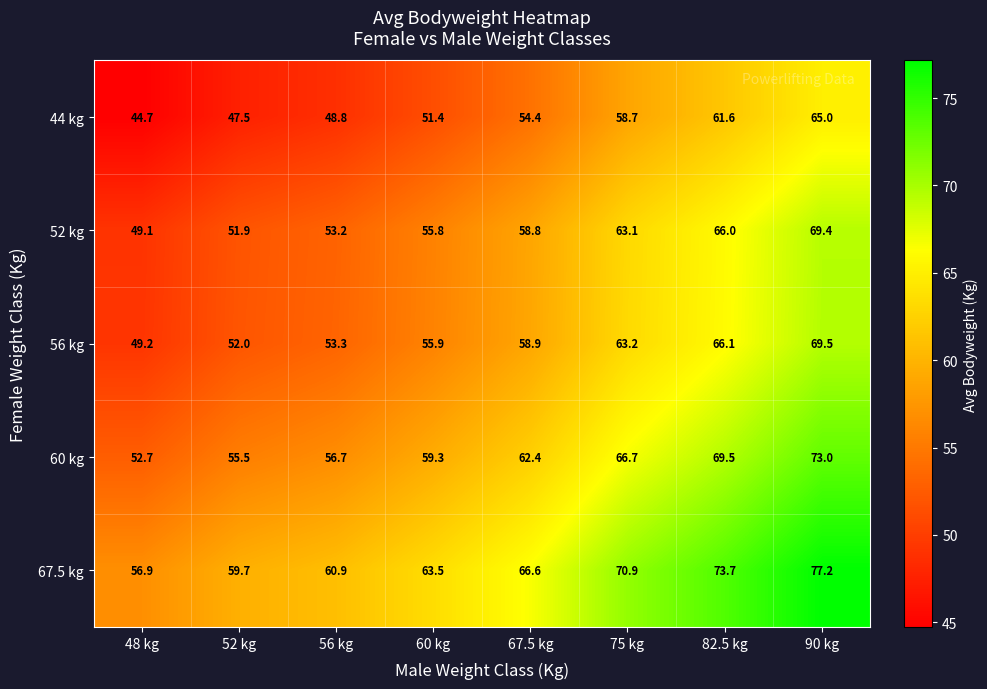

The 67.5 kg series shows 101.1 at 56 kg. True or false?

False